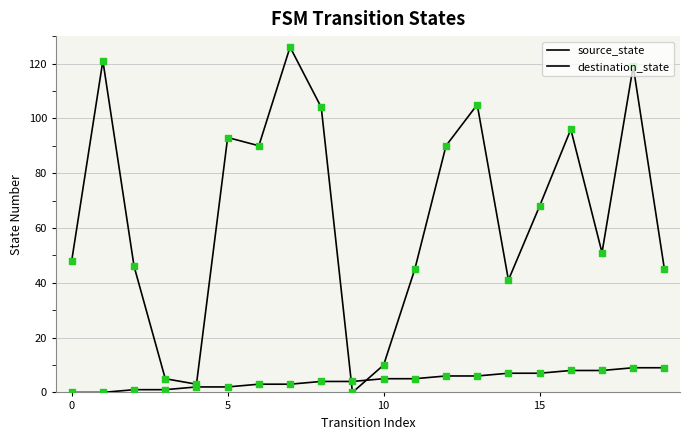

Which series has the largest total across all categories?

destination_state